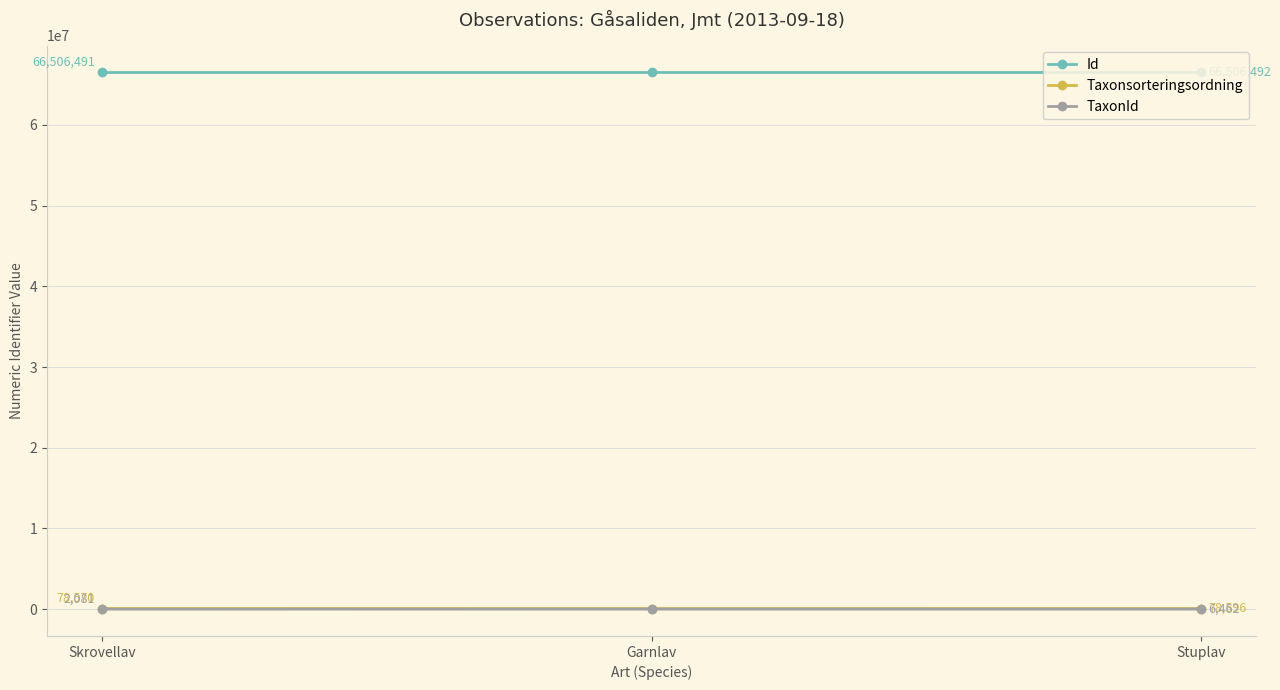

Is it true that Id equals 99602732 at Garnlav?

False